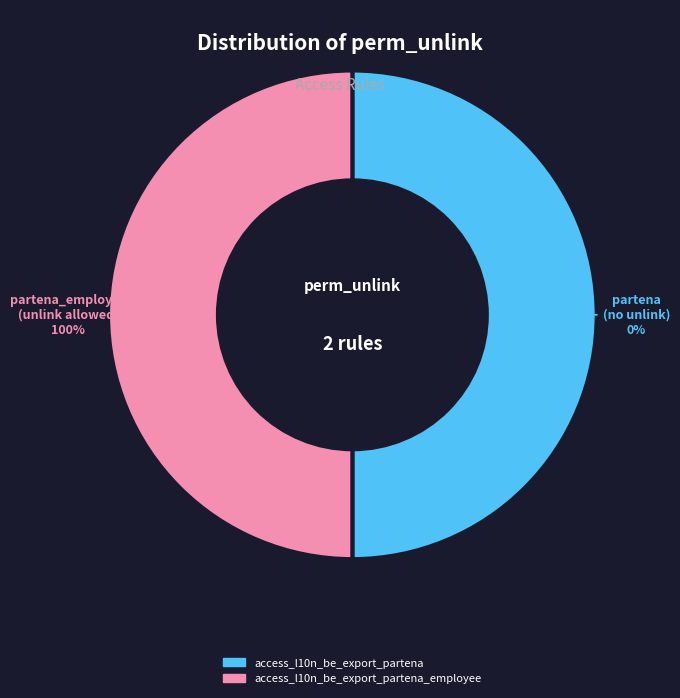

To the nearest percent, what is the average slice percentage?

50%